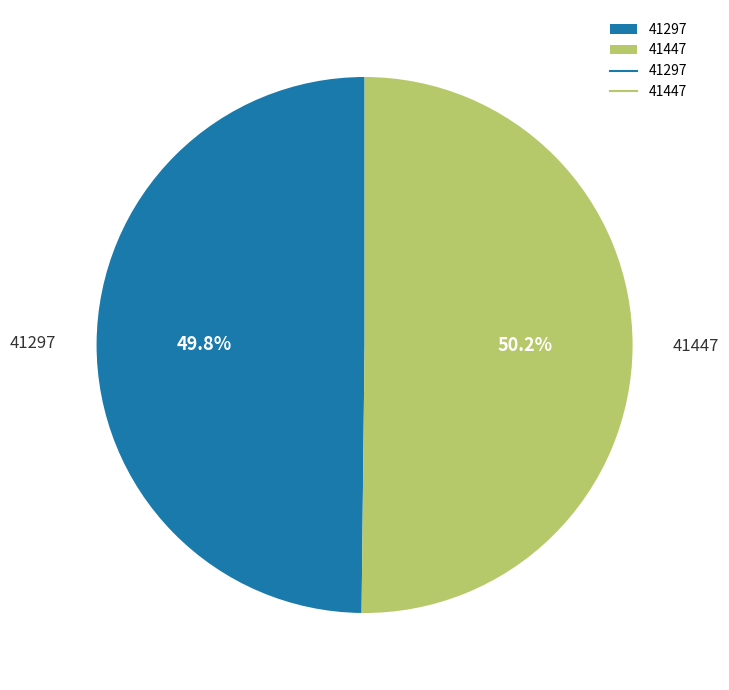

True or false: 41297 accounts for 41% of the total.

False